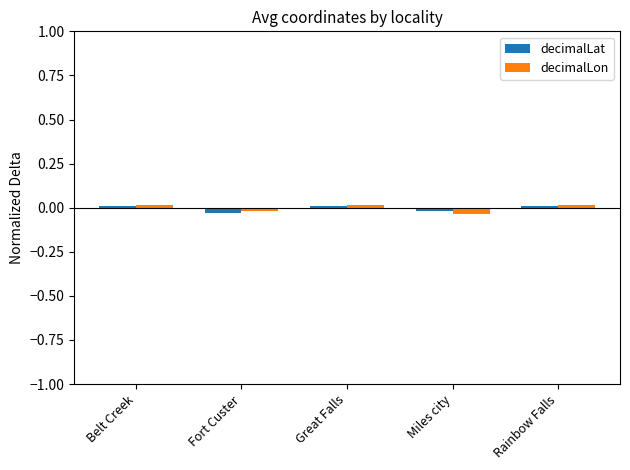

At which label does decimalLat first exceed 0?

Belt Creek